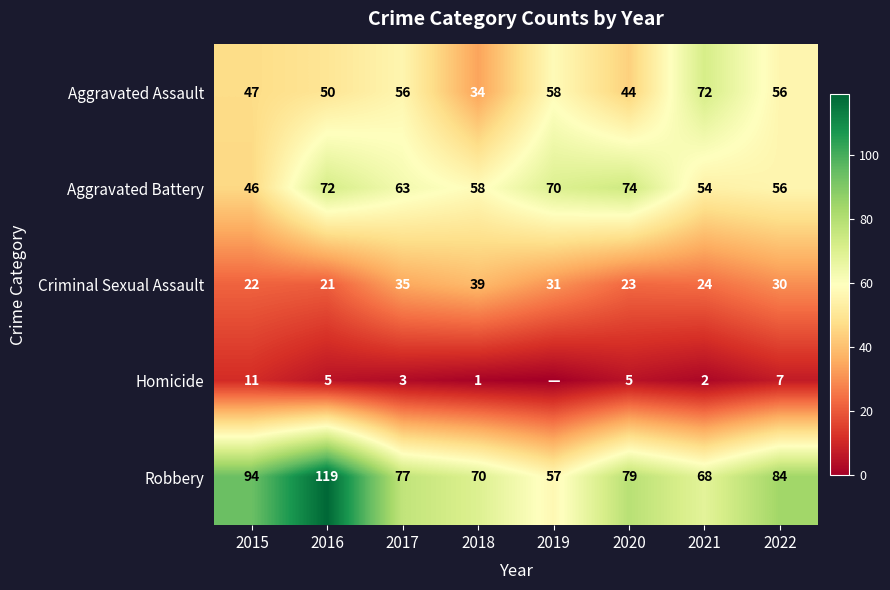

What value does the Aggravated Battery series have at 2016?

72